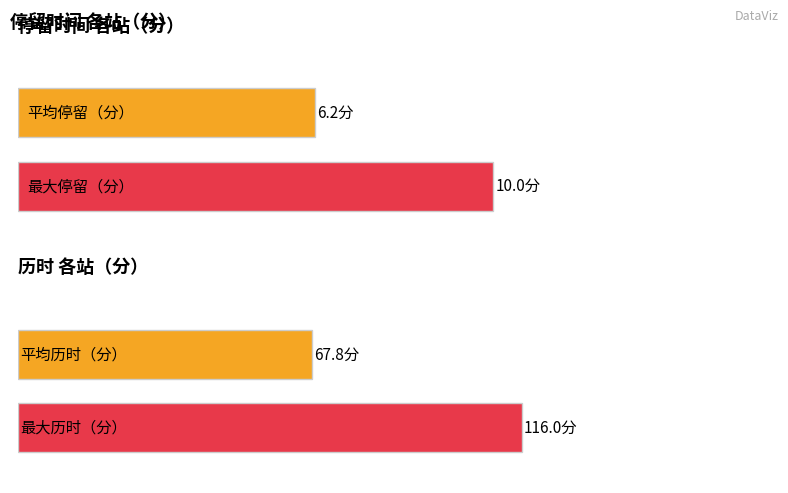

True or false: 停留（分） has a value of 3 at 太平镇.

False